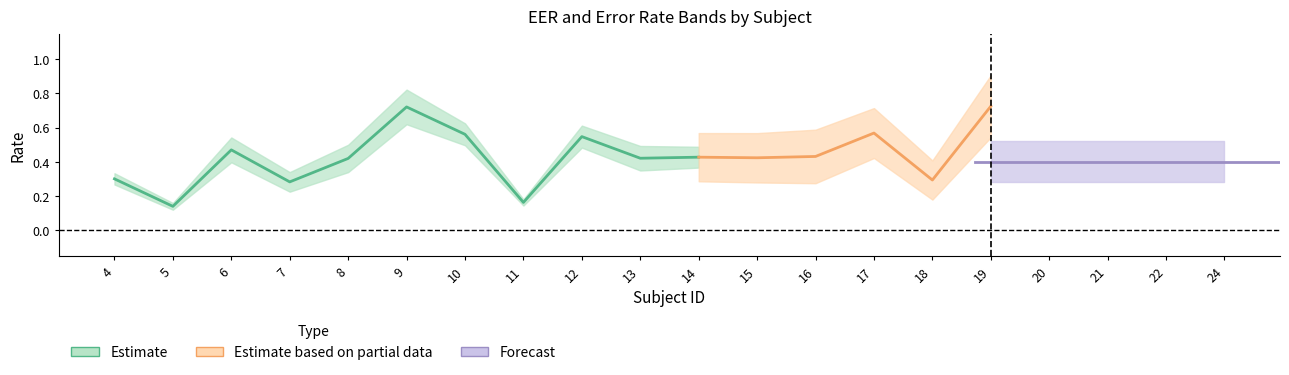

In mean_eer1, how many points are higher than both neighbors (excluding endpoints)?

6